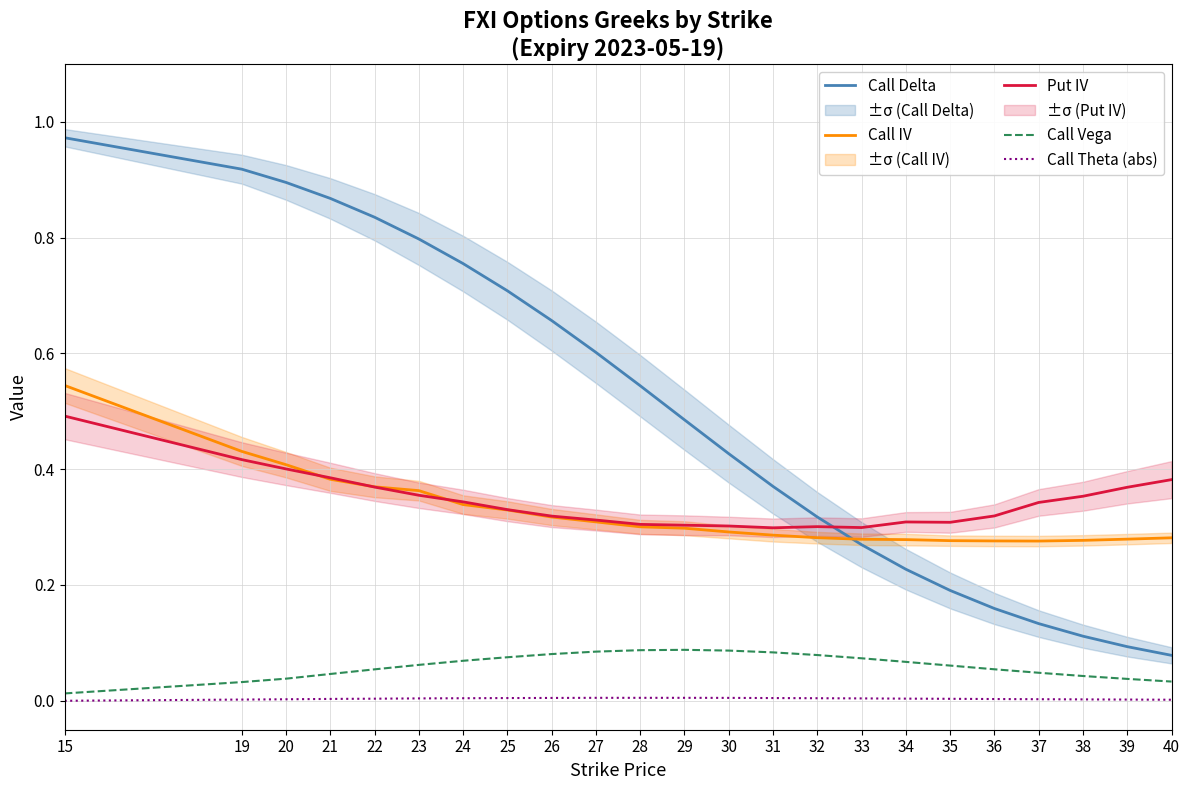

How many interior local valleys does the Put IV series have?

3